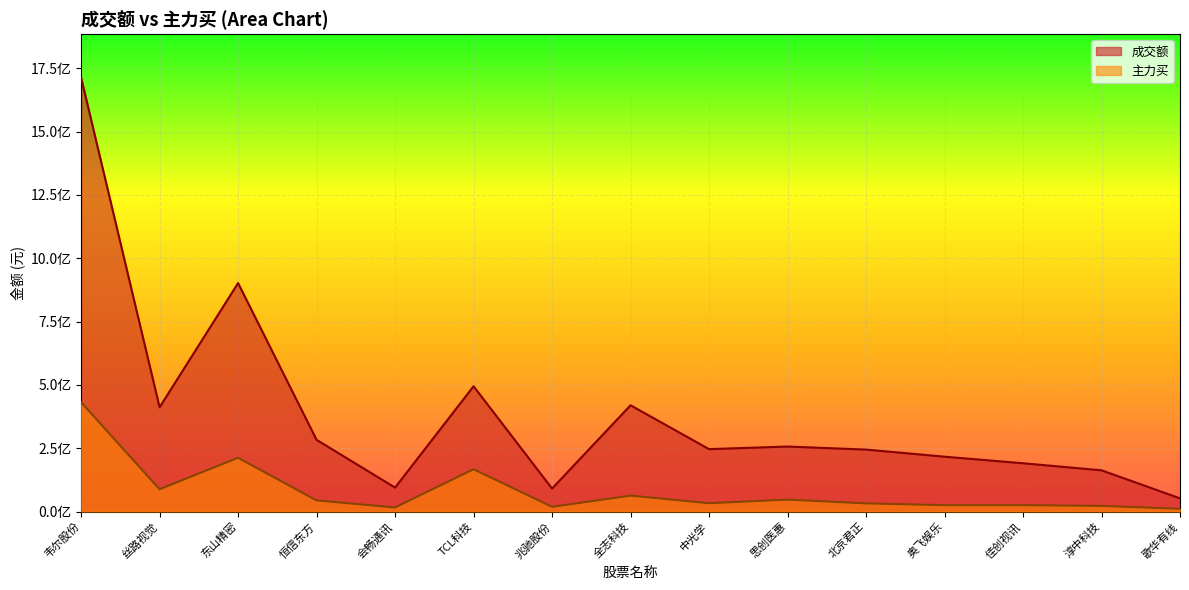

What is the spread (max minus min) of values at 兆驰股份?

72135789